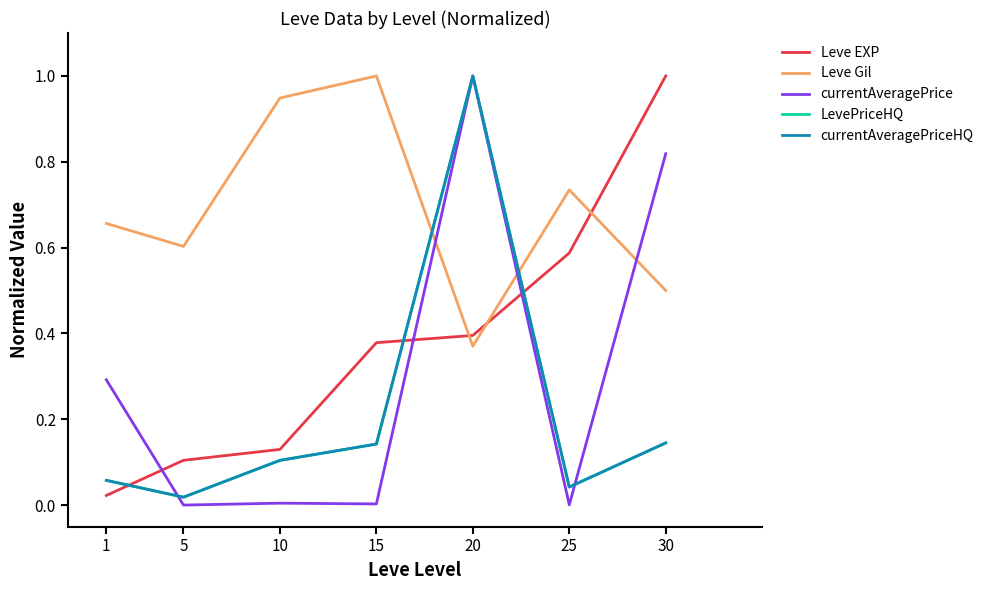

Where do currentAveragePrice and Leve EXP first cross each other?

1 and 5